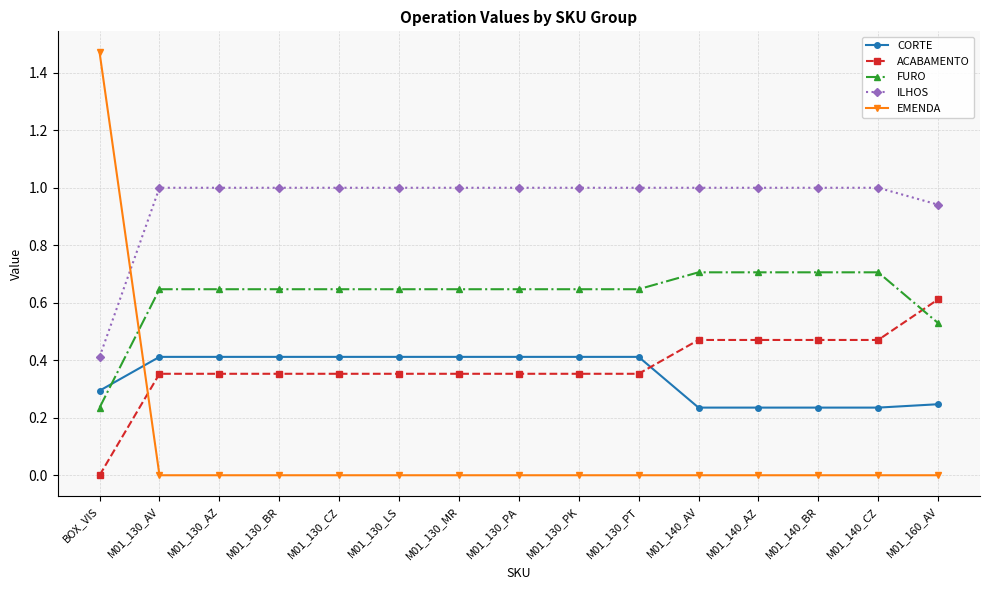

Is the value of CORTE at M01_140_AV greater than the value of ACABAMENTO at M01_130_PT?

No